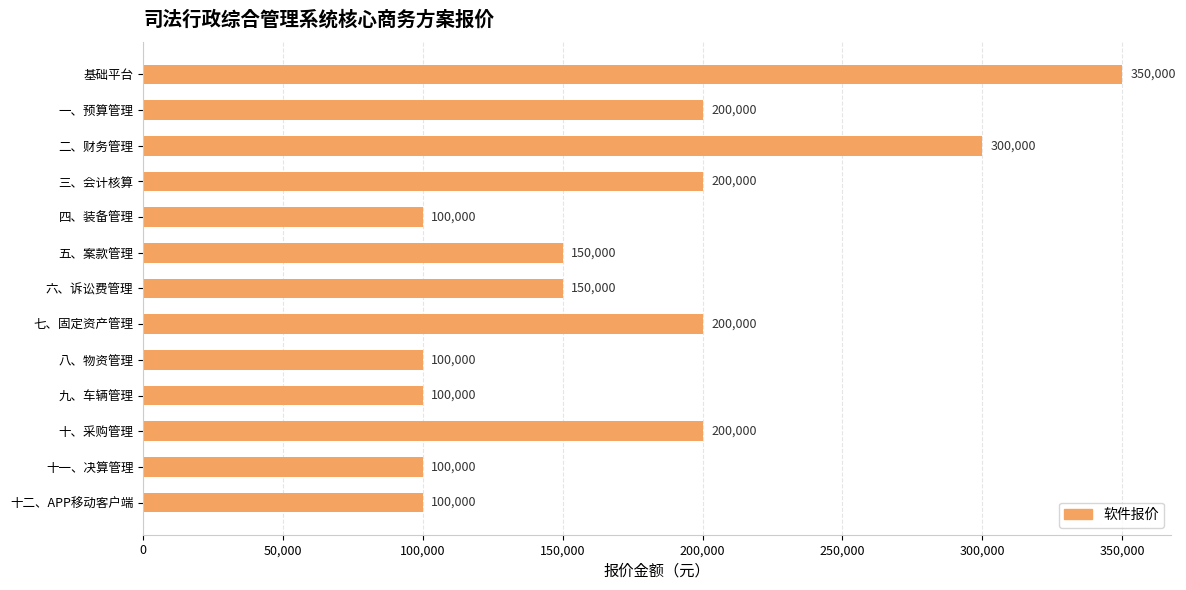

What is the label of the 13th bar from the bottom?

基础平台